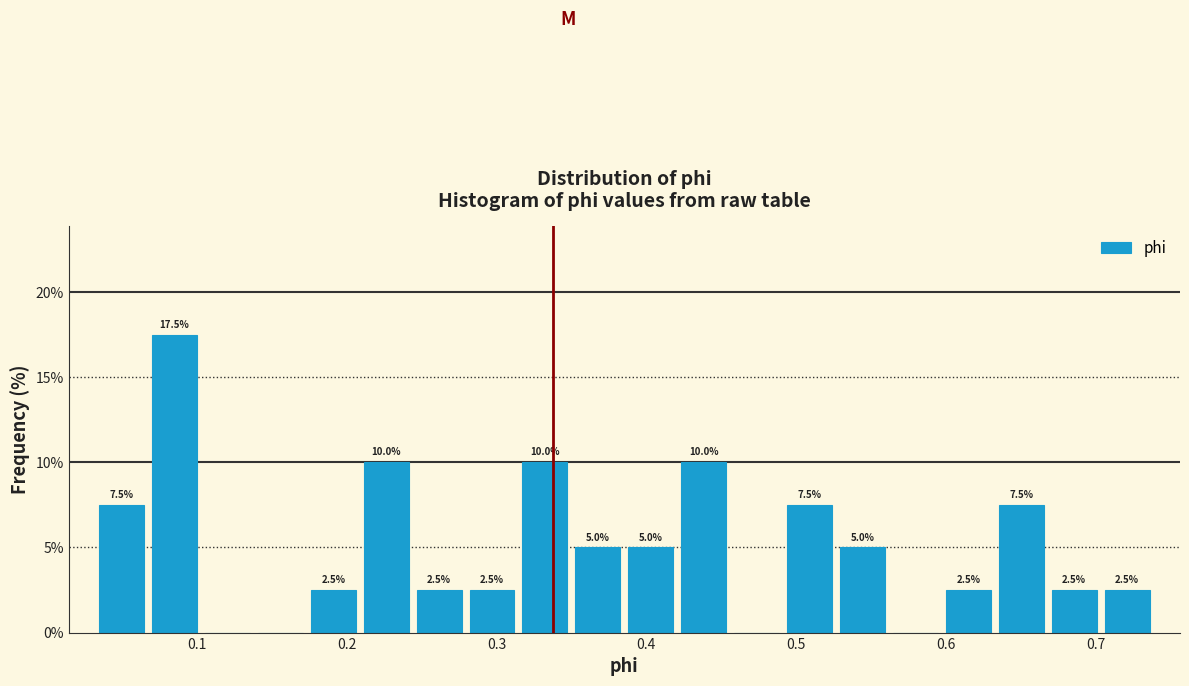

Around what value on the x-axis is the tallest bar? Give the approximate position of its centre, as read against the axis.

0.08